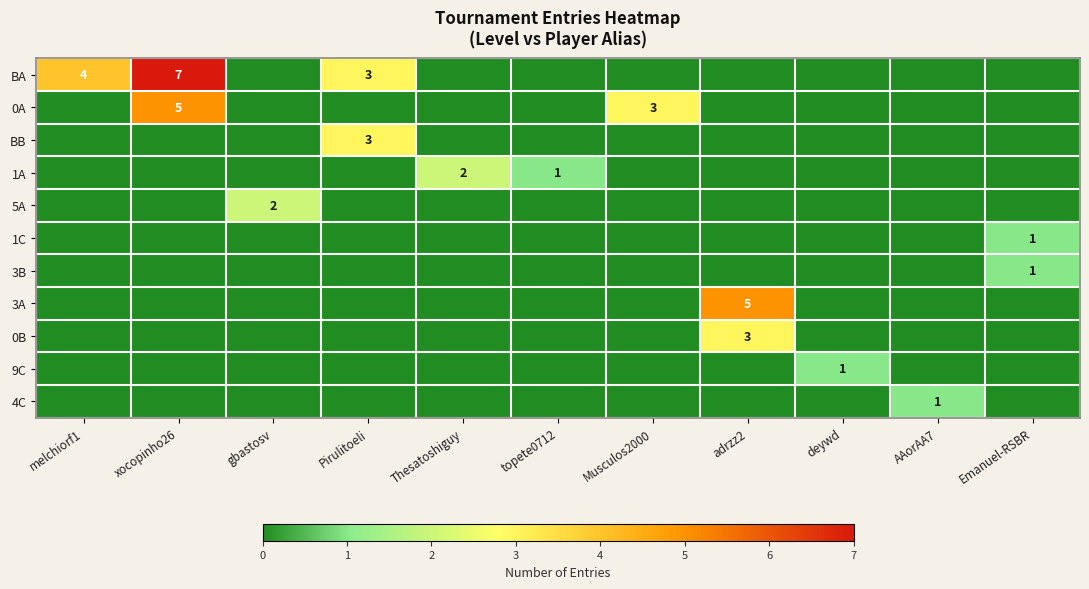

What is the difference between the maximum and minimum values in the 9C series?

1